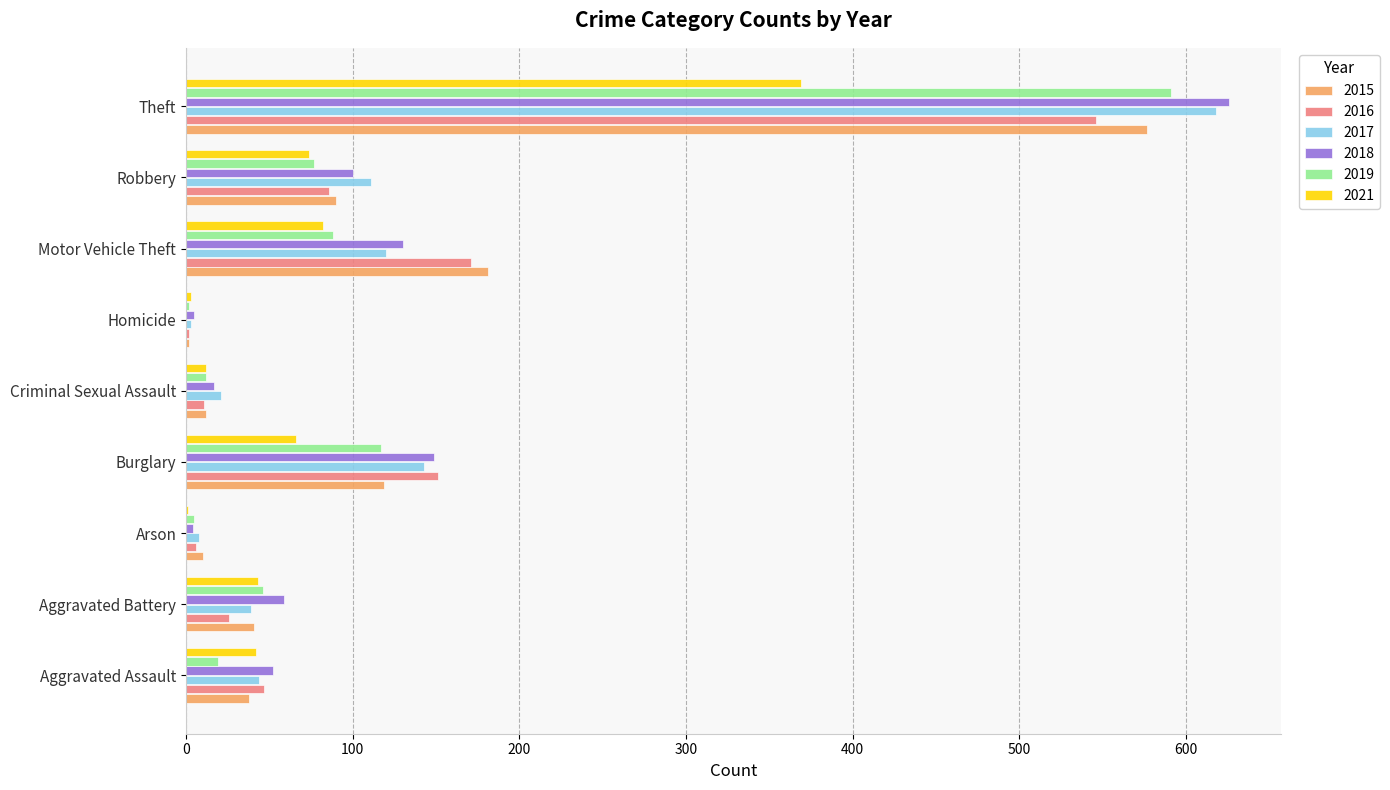

What are all the series names shown in the legend?

2015, 2016, 2017, 2018, 2019, 2021